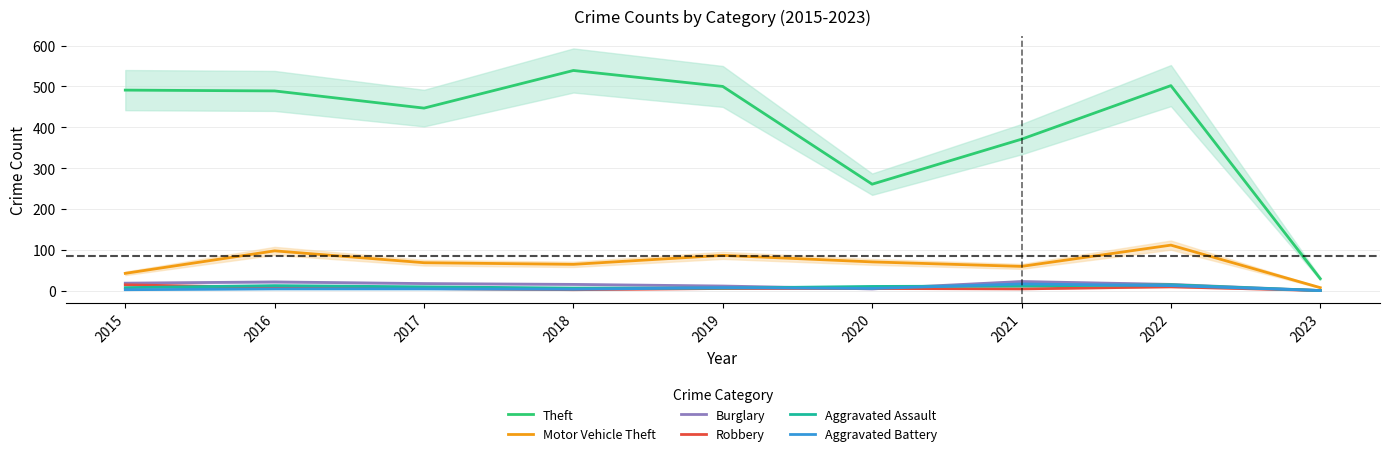

Which label corresponds to the largest value in the chart?

2018